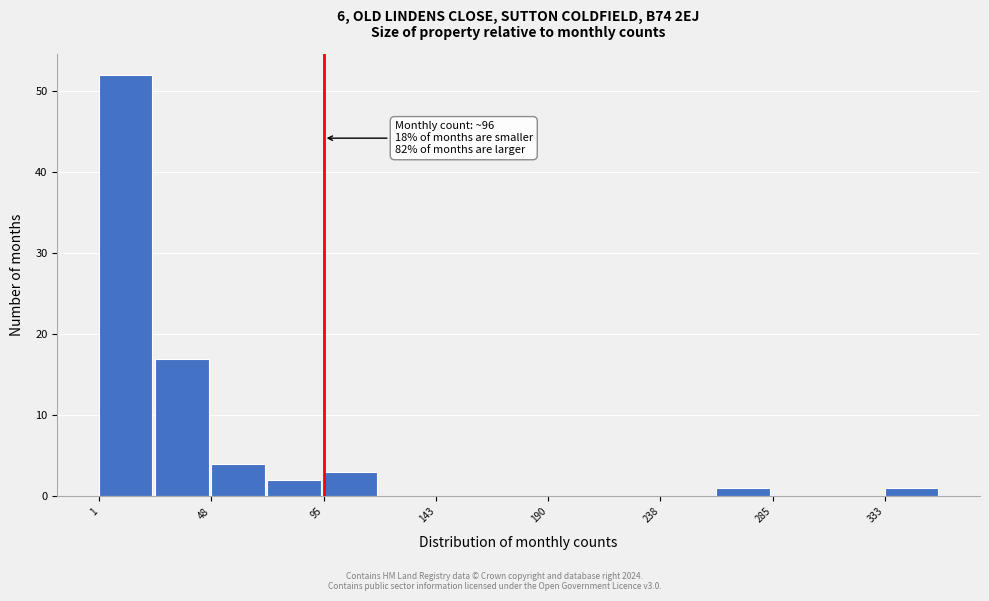

Over which range of the x-axis is the bar tallest?

0 to 25